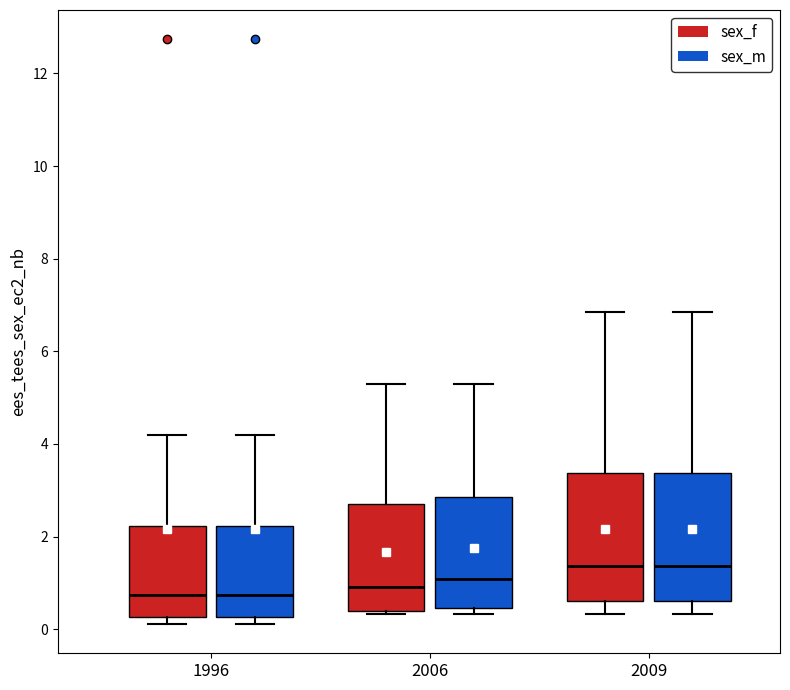

Reading left to right, transcribe this box plot: for each box, give where its median line is, the range the box spans, and where its two whiskers end, as read against the y-axis. The values are not printed on the chart, so give them approximately, as read against the axis.

1996 (sex_f): median 0.8, box 0.2 to 2.2, whiskers 0.2 (just below the box's lower edge) to 4.2
1996 (sex_m): median 0.8, box 0.2 to 2.2, whiskers 0.2 (just below the box's lower edge) to 4.2
2006 (sex_f): median 1.0, box 0.4 to 2.6, whiskers 0.4 (just below the box's lower edge) to 5.2
2006 (sex_m): median 1.0, box 0.4 to 2.8, whiskers 0.4 (just below the box's lower edge) to 5.2
2009 (sex_f): median 1.4, box 0.6 to 3.4, whiskers 0.4 to 6.8
2009 (sex_m): median 1.4, box 0.6 to 3.4, whiskers 0.4 to 6.8